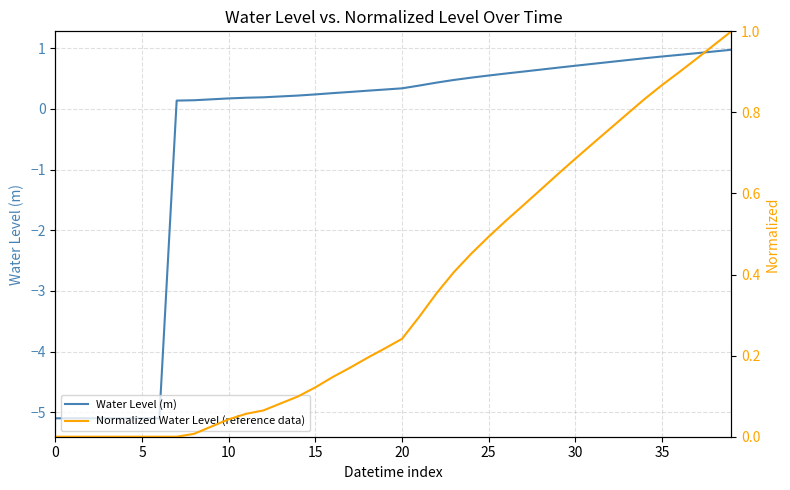

At which category does the chart reach its peak across all series?

39